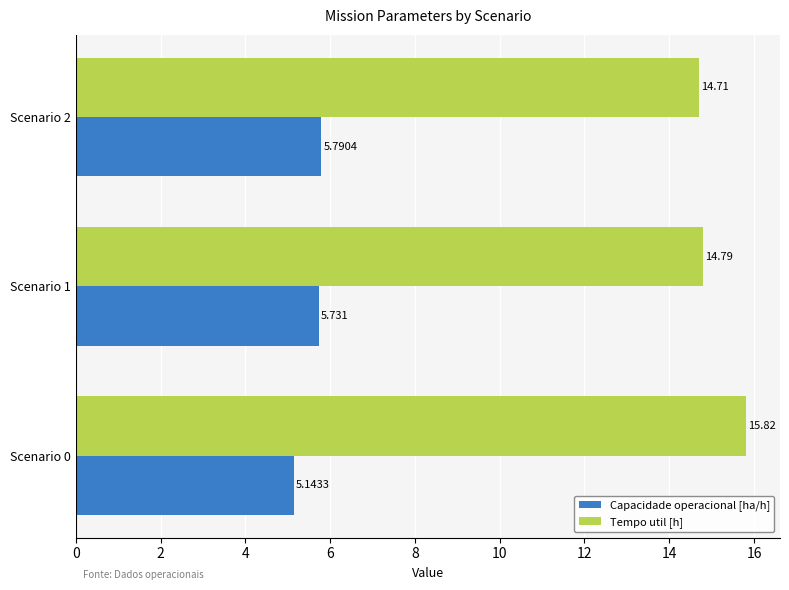

Which series has the largest range (max minus min)?

Tempo util [h]